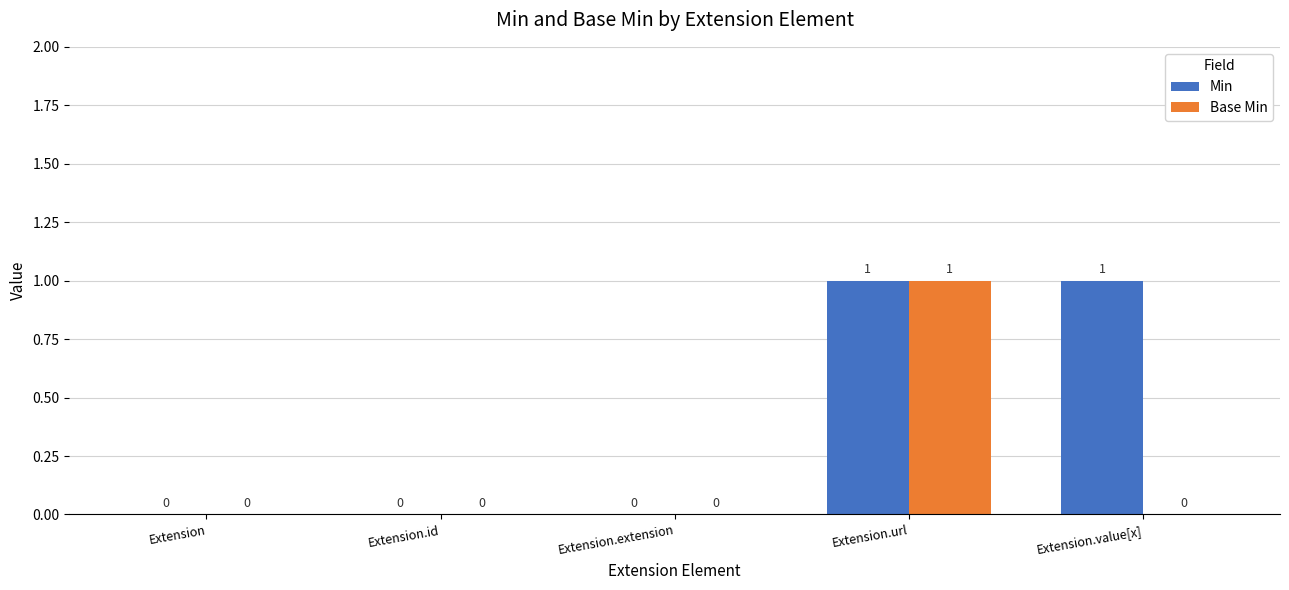

At which category is the sum across all series the highest?

Extension.url